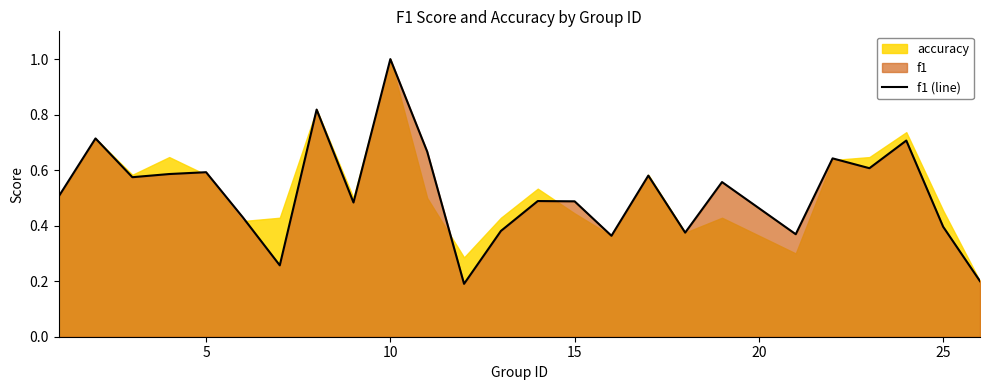

What is the maximum value for f1 (line)?

1.0